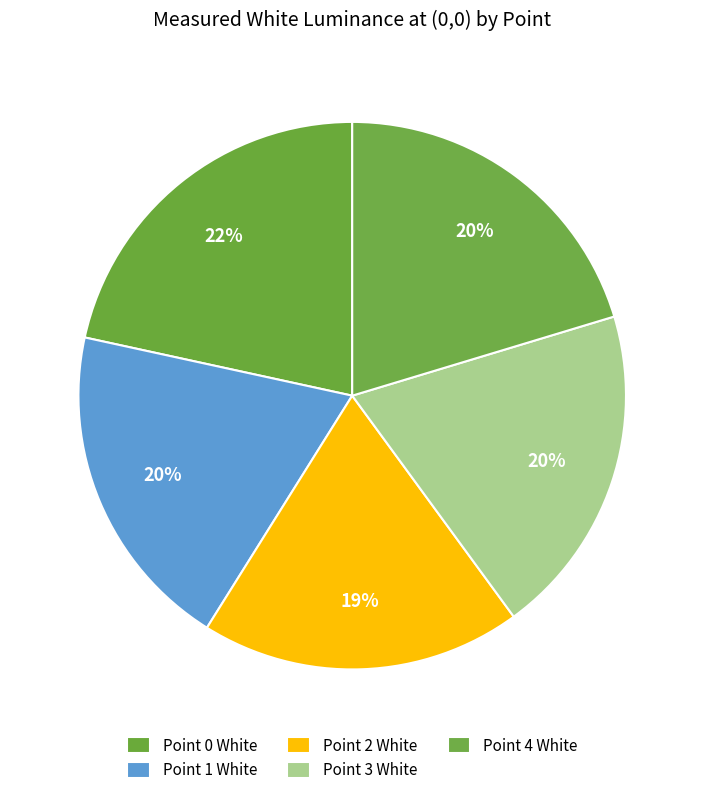

Count the number of slices in the pie.

5